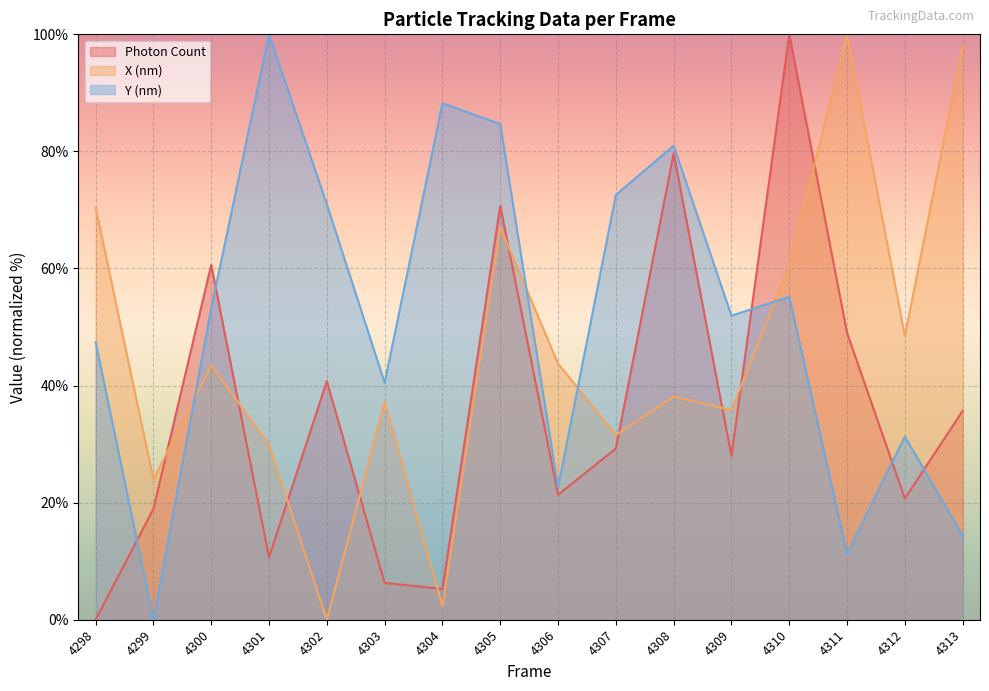

What is the total value across all series at 4312?

100.5